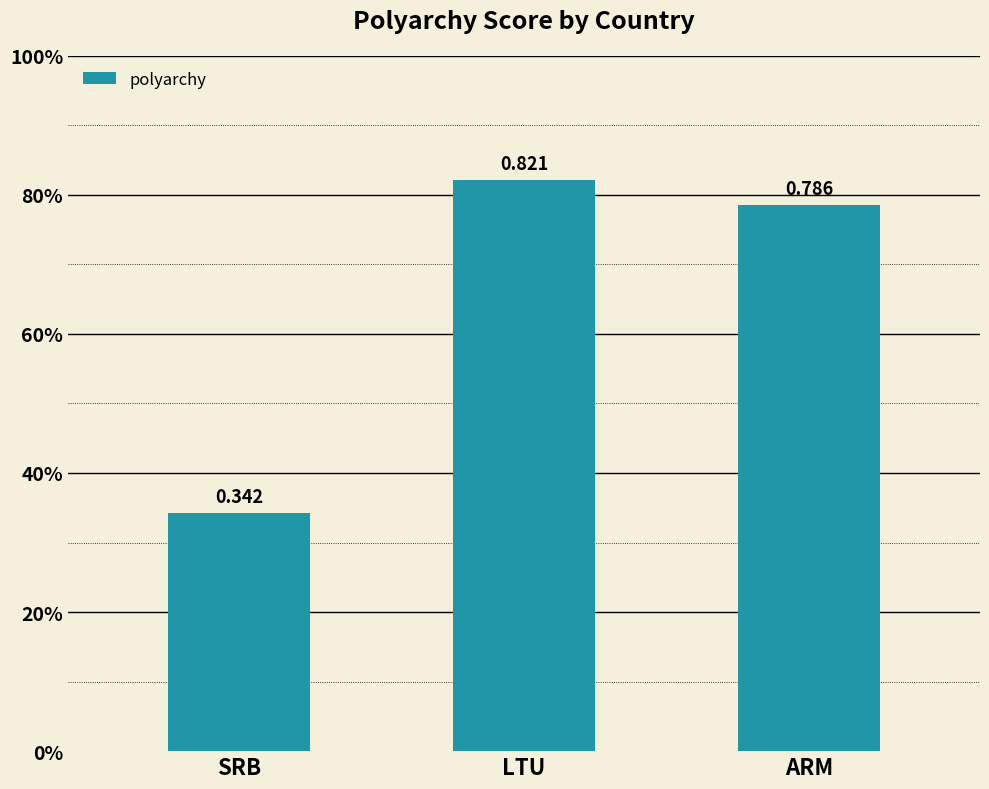

The value at LTU is 1.1. True or false?

False